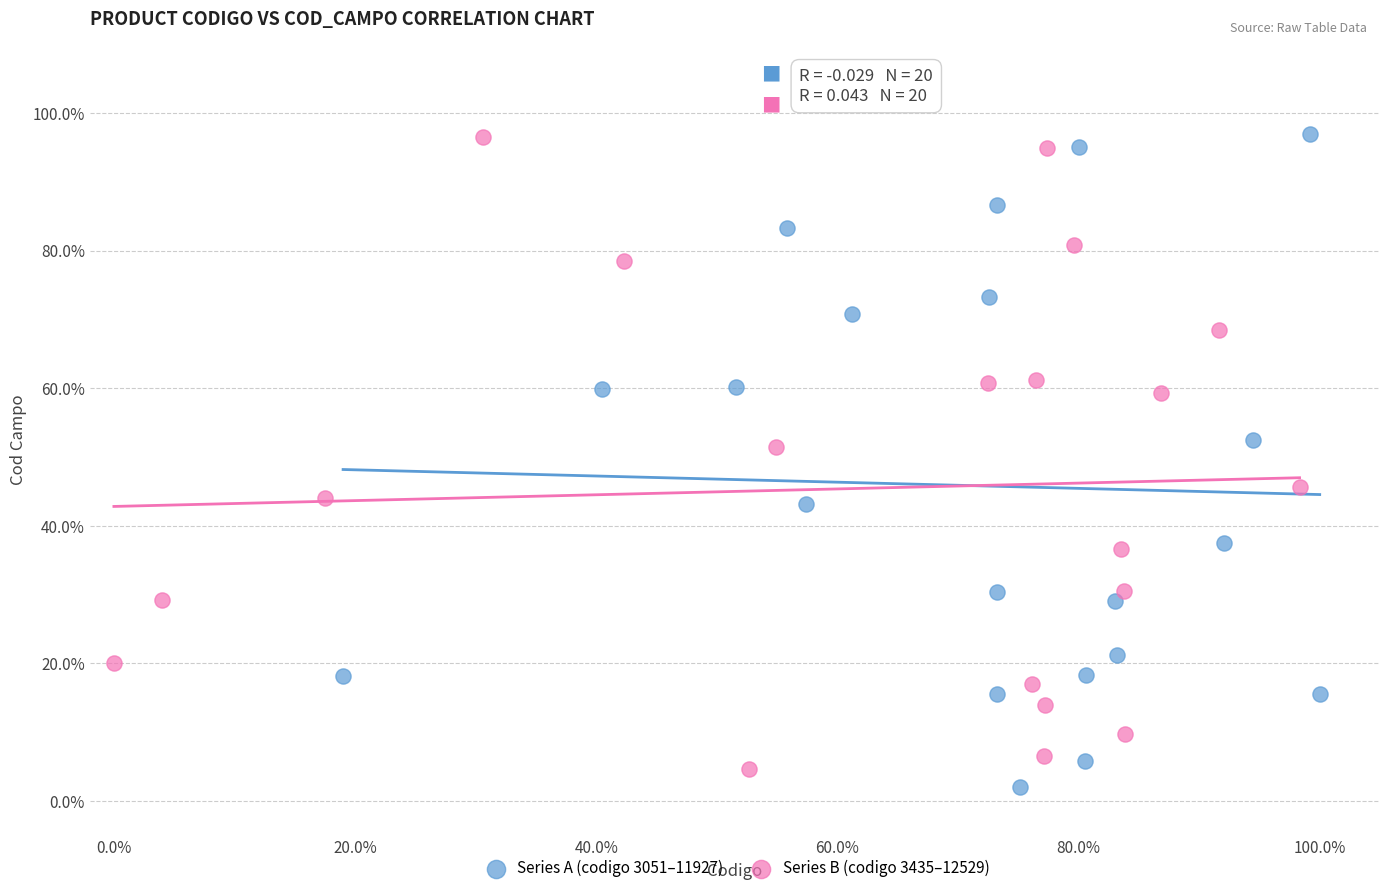

What are all the series names shown in the legend?

Series A (codigo 3051–11927), Series B (codigo 3435–12529)